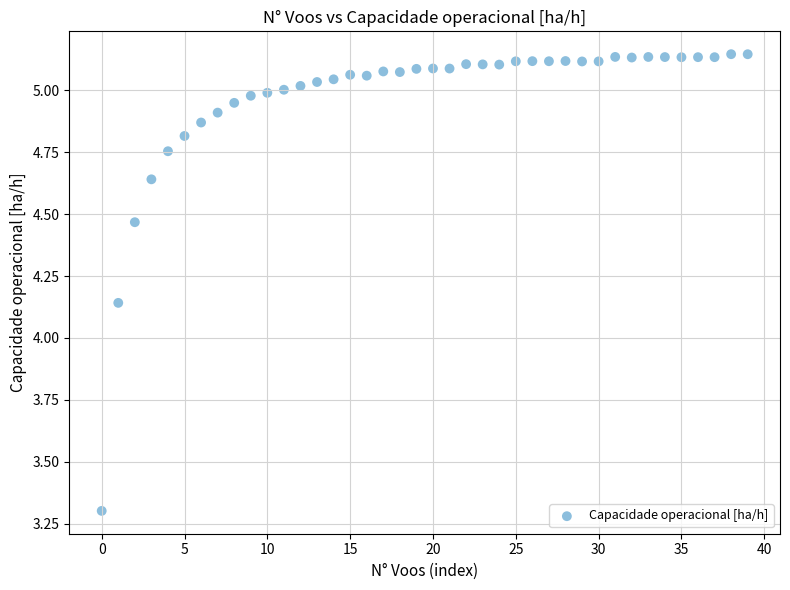

What is the range of Y values (max minus min)?

1.8